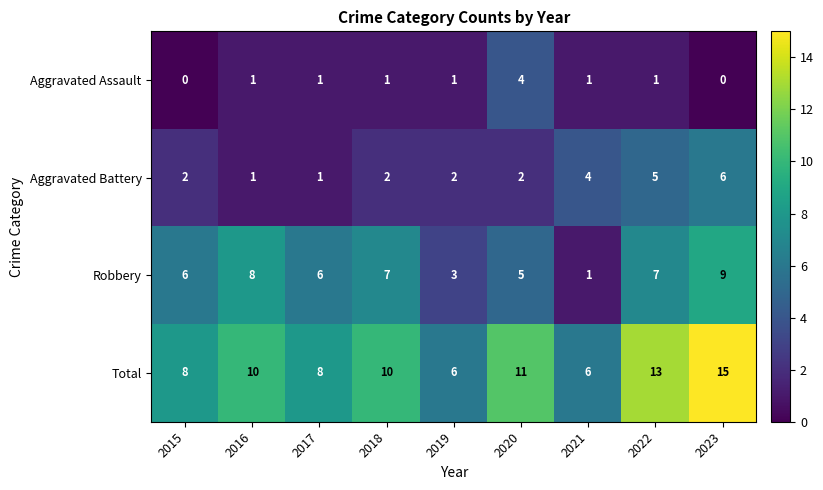

The Aggravated Assault series shows 2 at 2020. True or false?

False